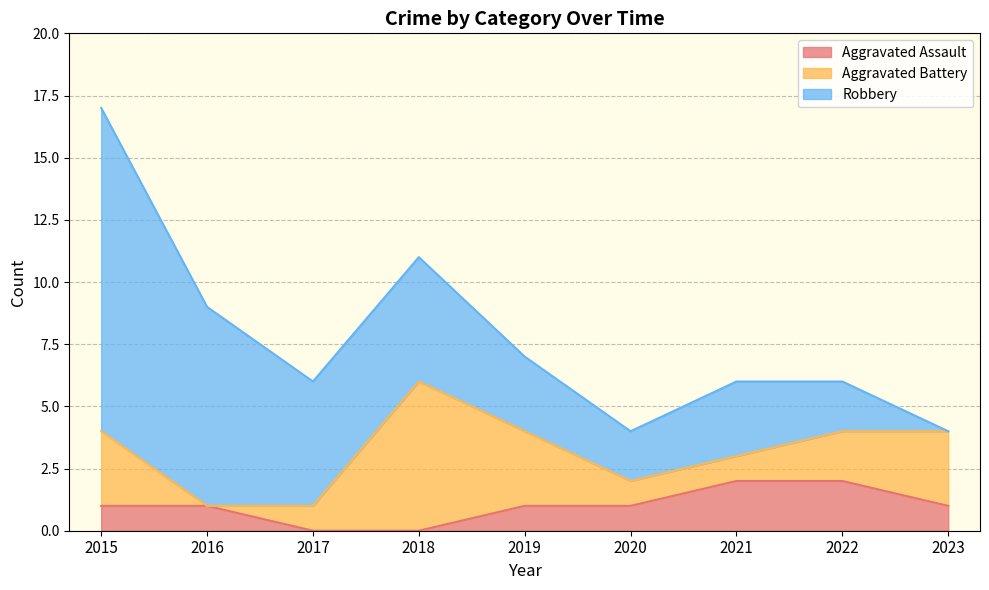

At which label does Robbery reach its peak?

2015